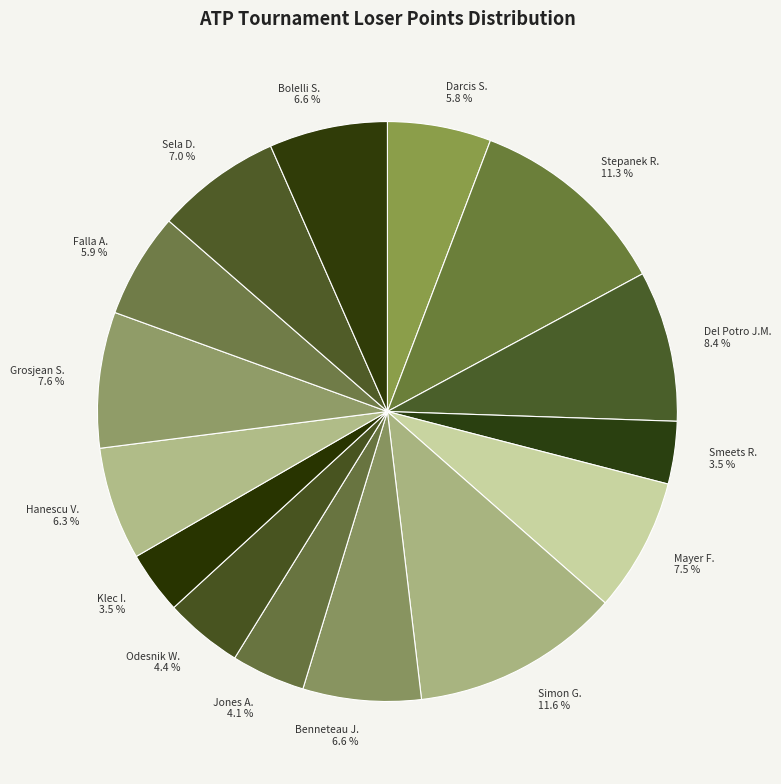

What is the ratio of the value at Grosjean S. 7.6 % to the value at Darcis S. 5.8 %?

1.3